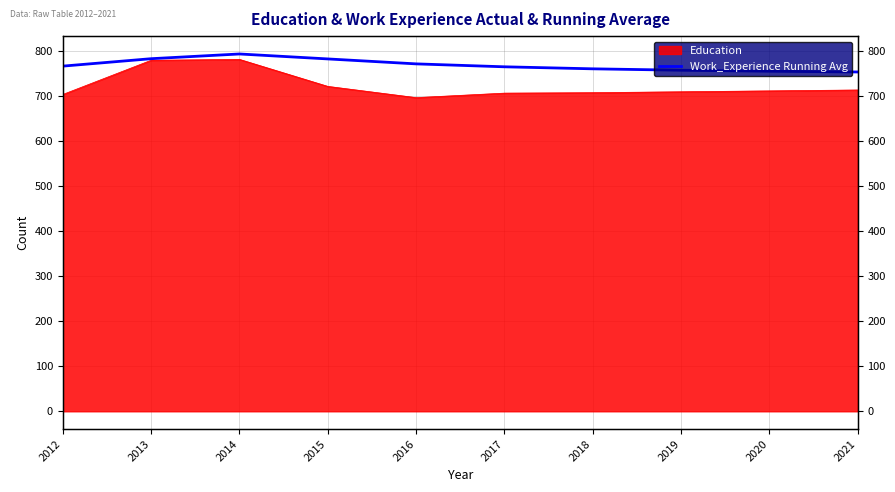

Where is the first local maximum?

2014